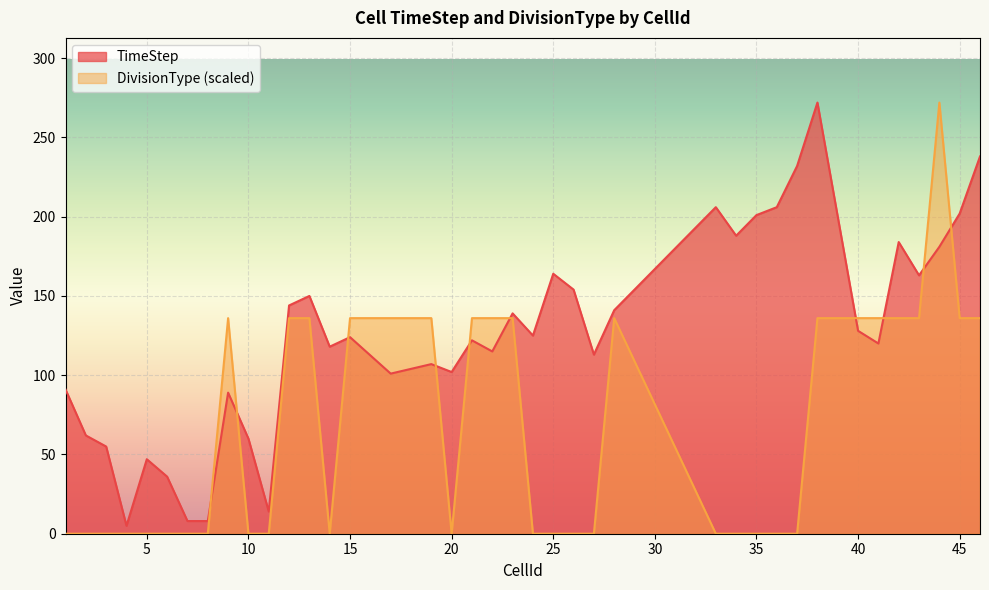

What is the minimum value for TimeStep?

5